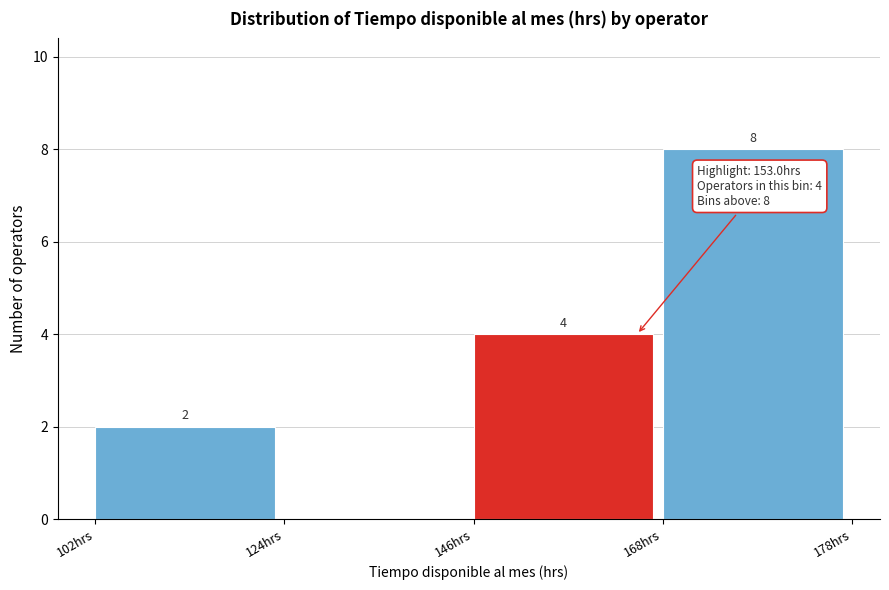

Reading left to right, list all the values displayed in this chart.

102hrs=2	124hrs=0	146hrs=4	168hrs=8